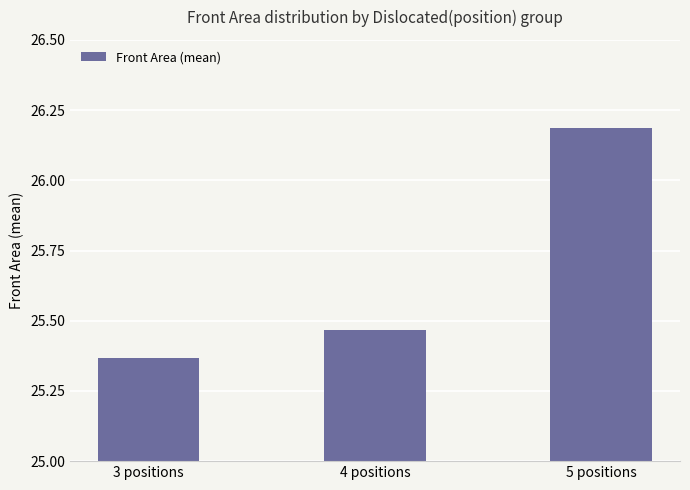

What is the maximum value shown in the chart?

26.2